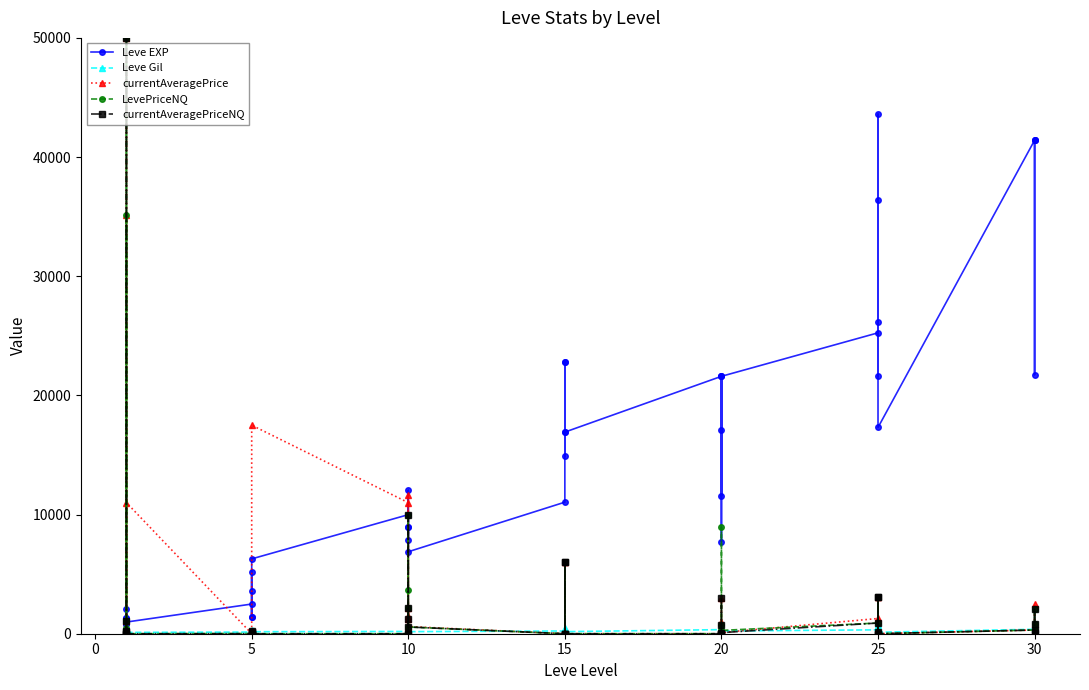

What is the difference between the second highest and minimum values in the currentAveragePriceNQ series?

10003.5